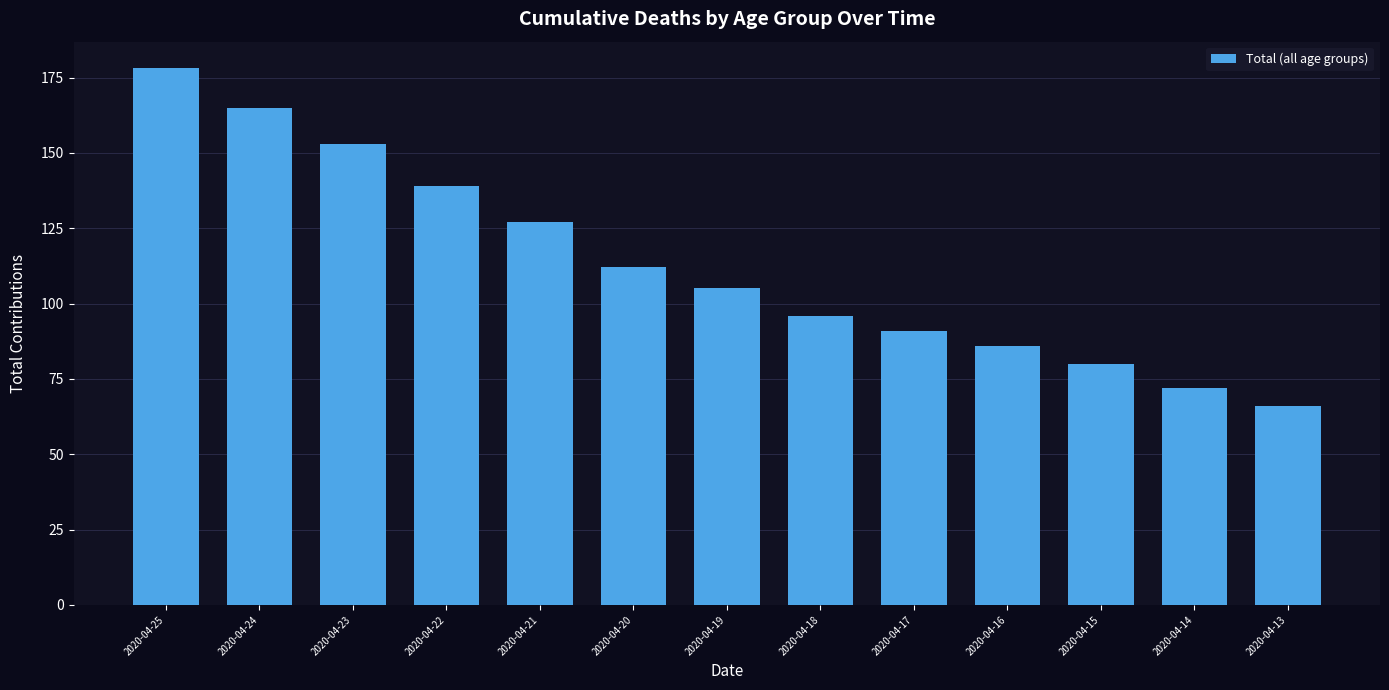

What is the value of the 8th bar from the left?

96